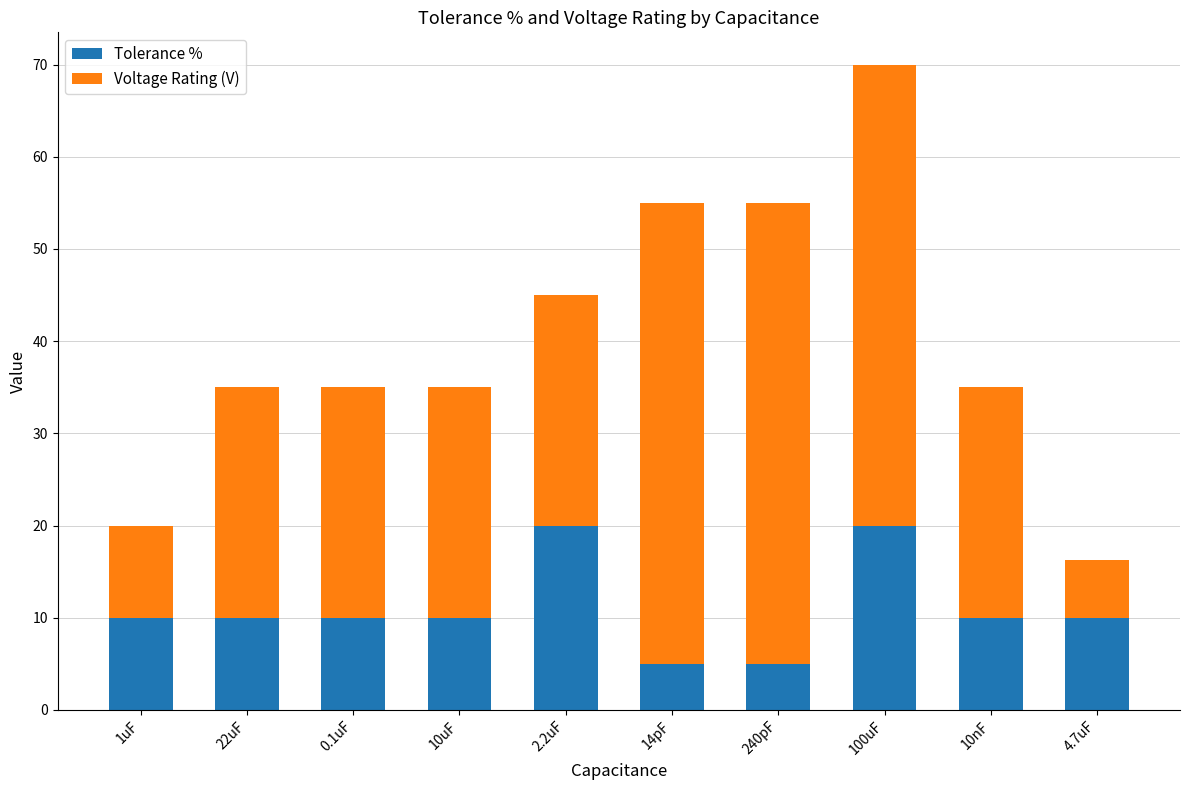

How many bars are there in total?

10